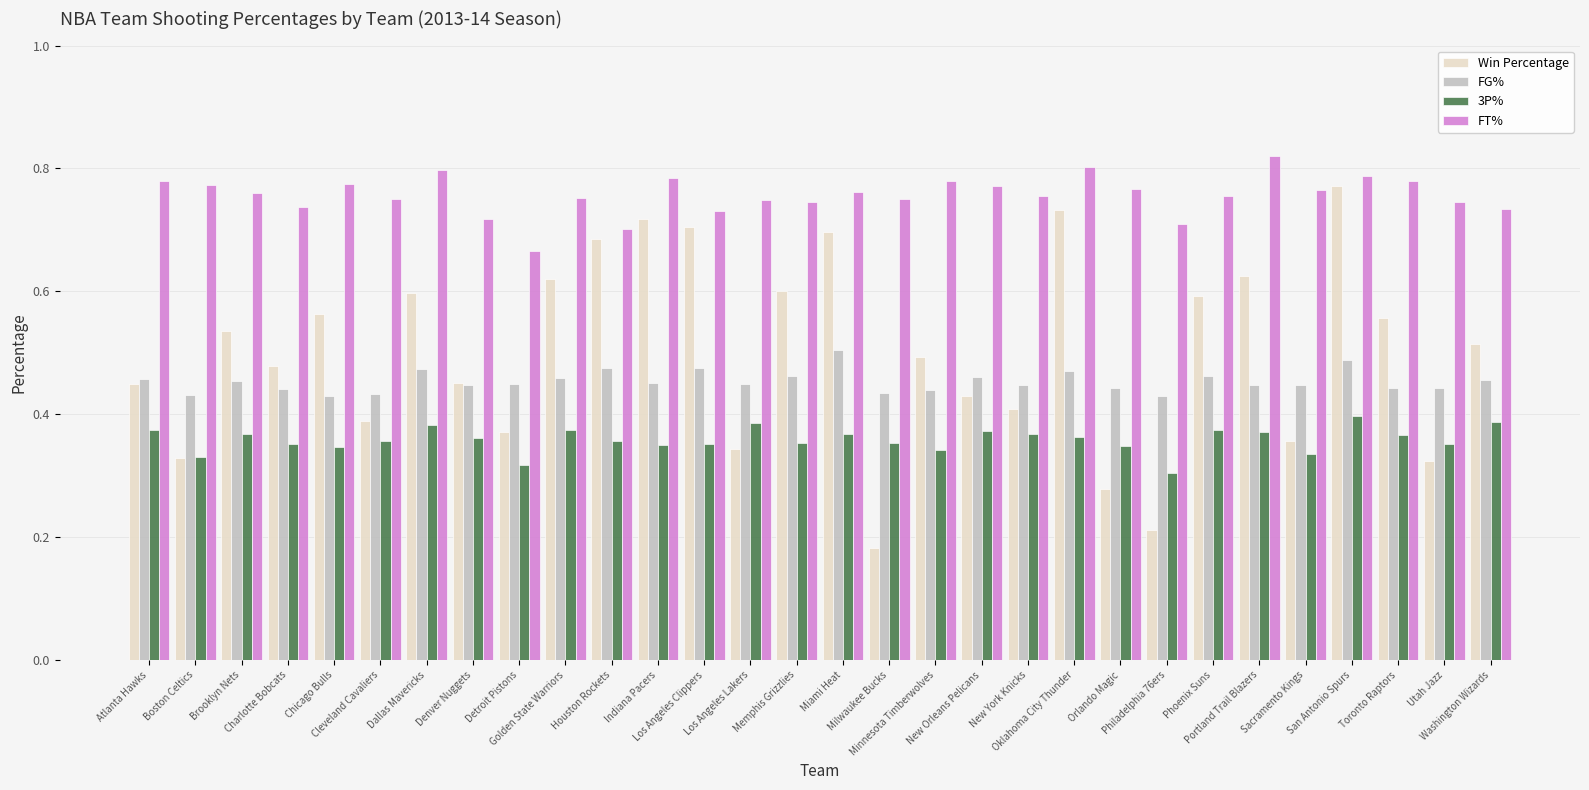

How many FT% values are between 0 and 1?

30